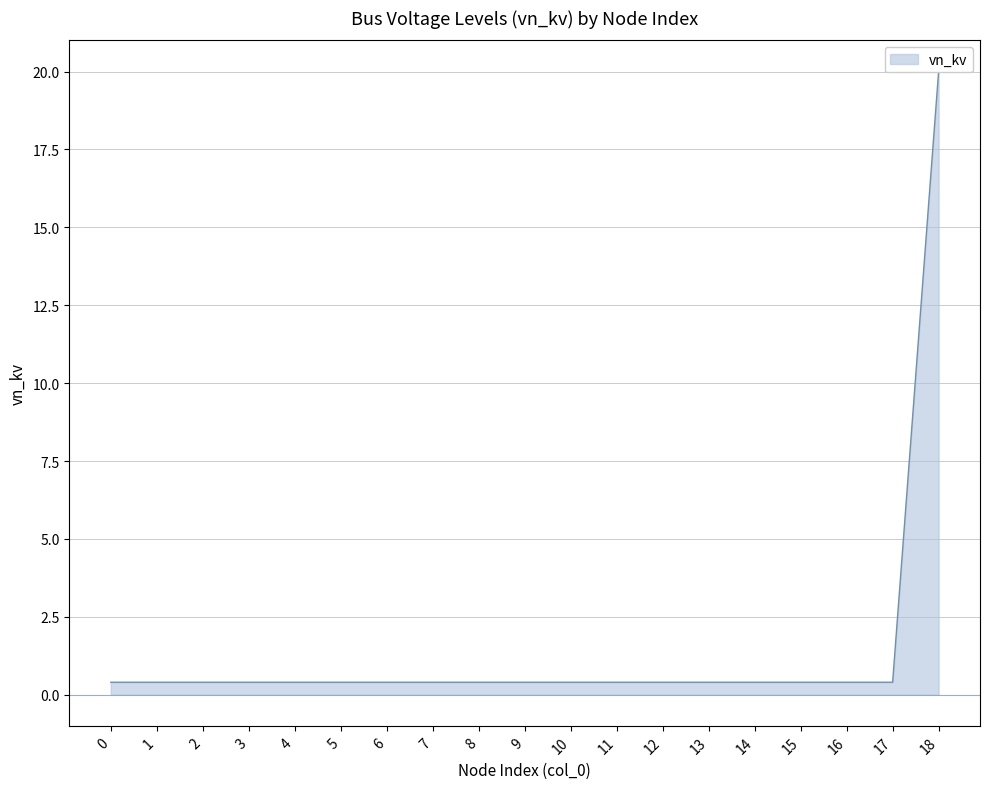

How many lines are shown in the chart?

1